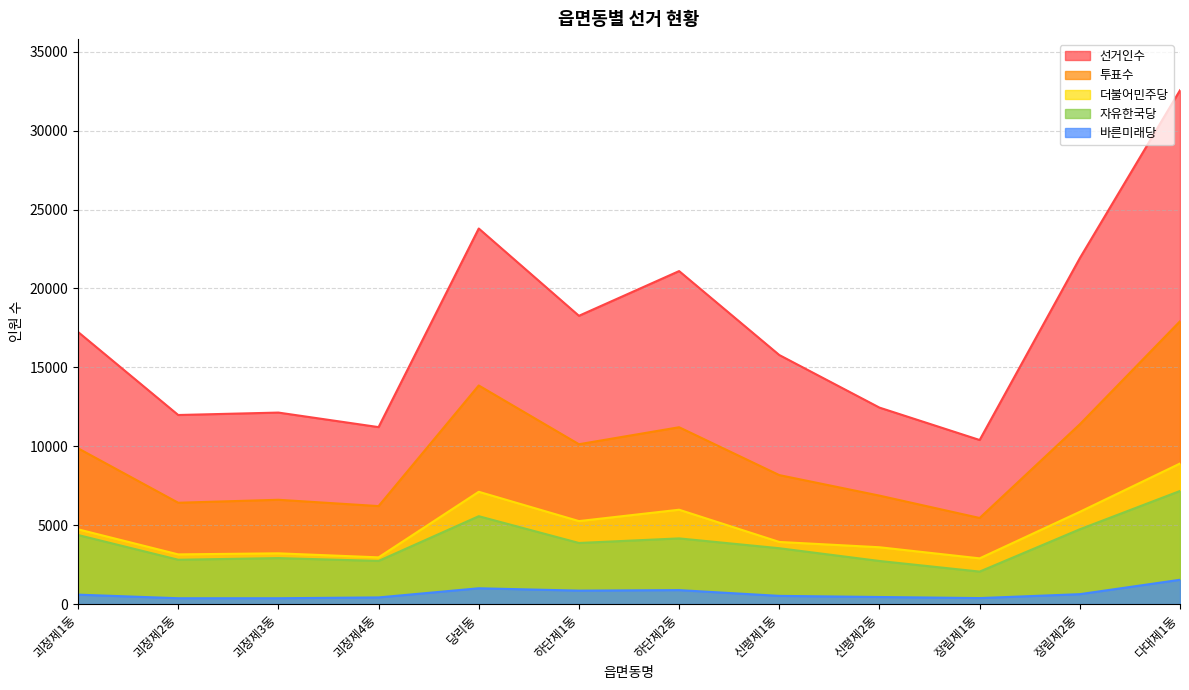

How many values in the 더불어민주당 series are below 4736?

6